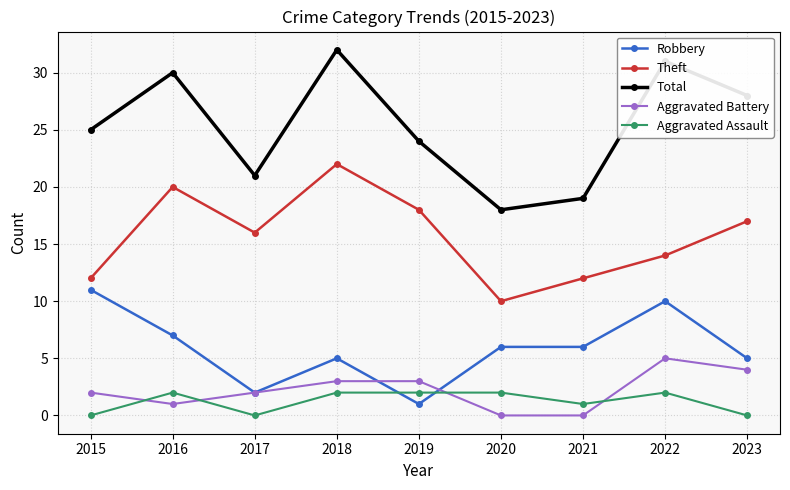

How many distinct data groups are displayed?

5